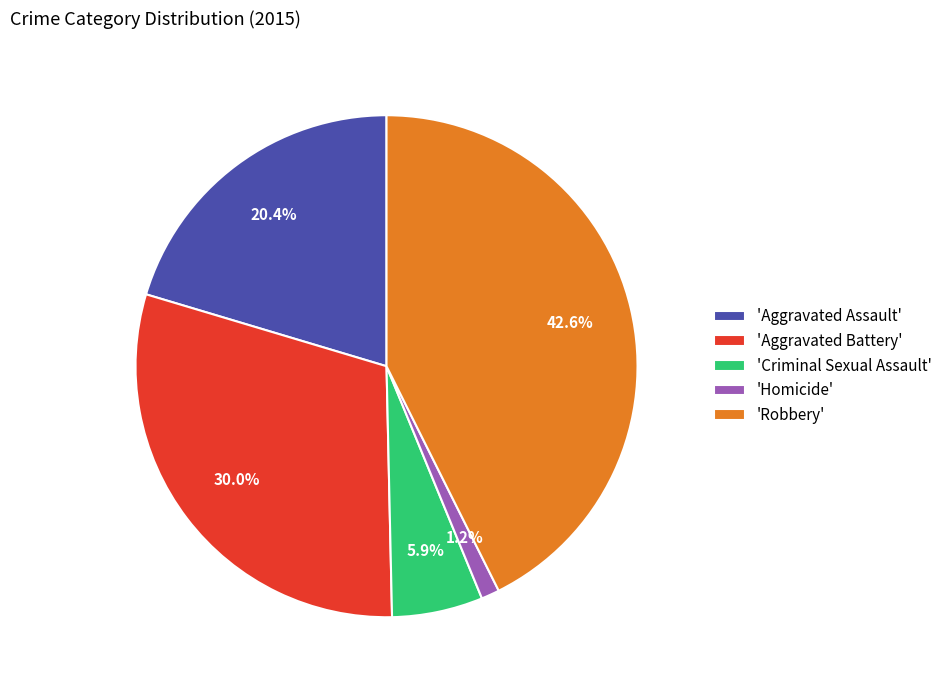

How much of the chart is everything except 'Robbery'?

57.4%